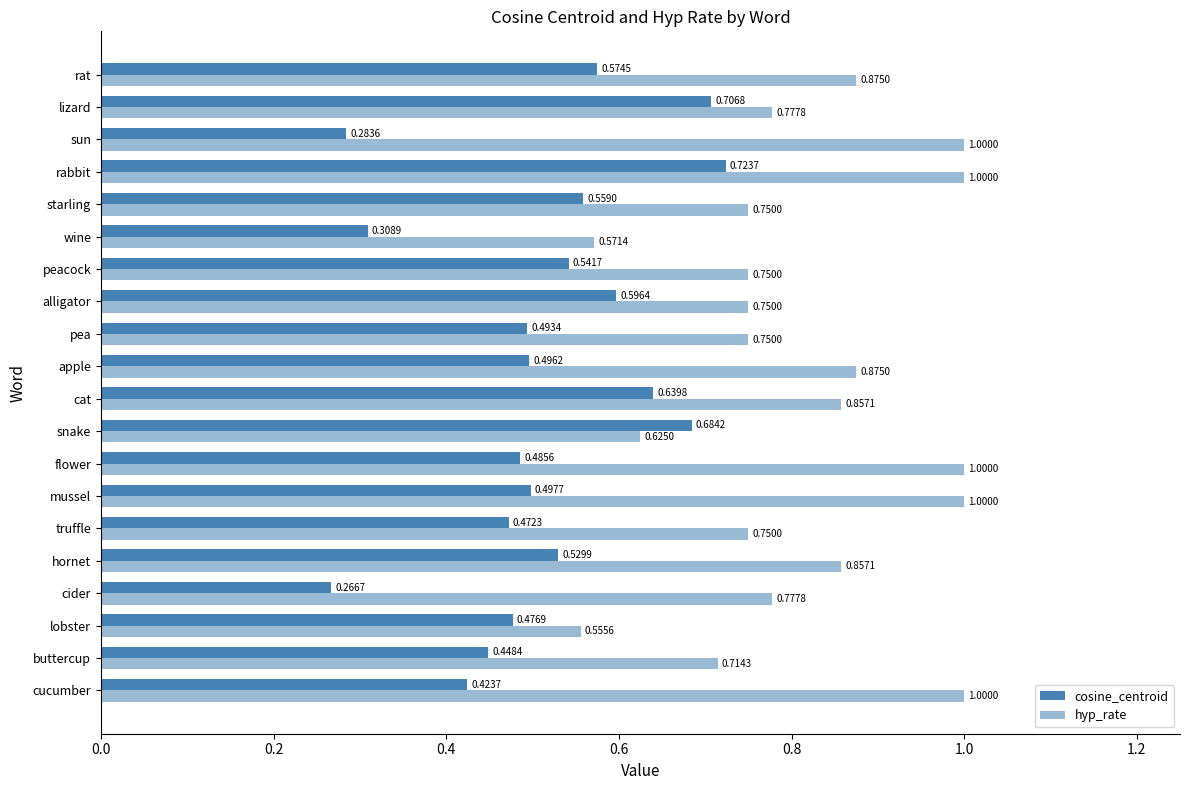

How many series are shown in this chart?

2